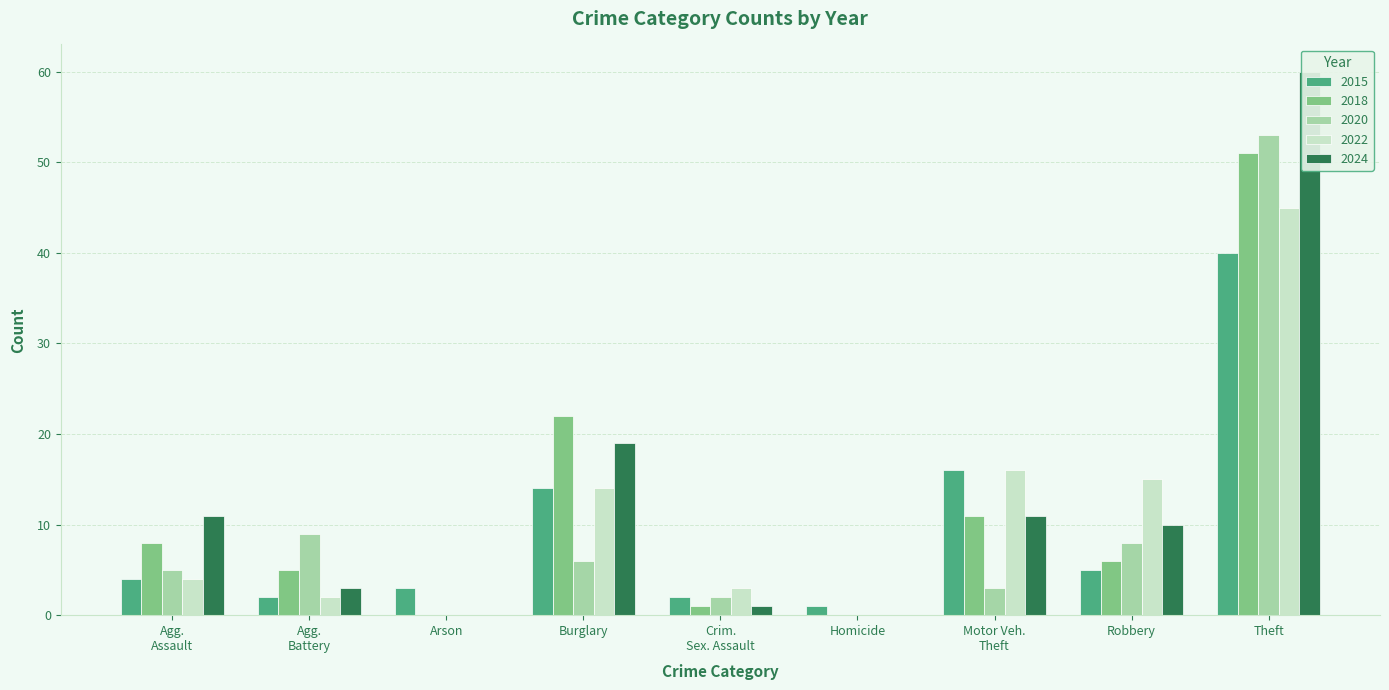

Which series has the widest spread of values?

2024